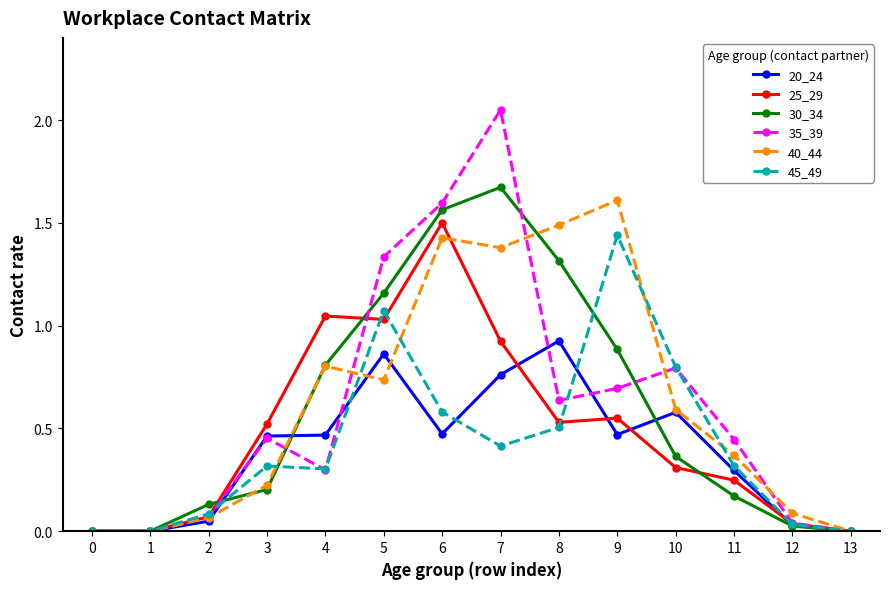

How many interior local peaks does the 40_44 series have?

3